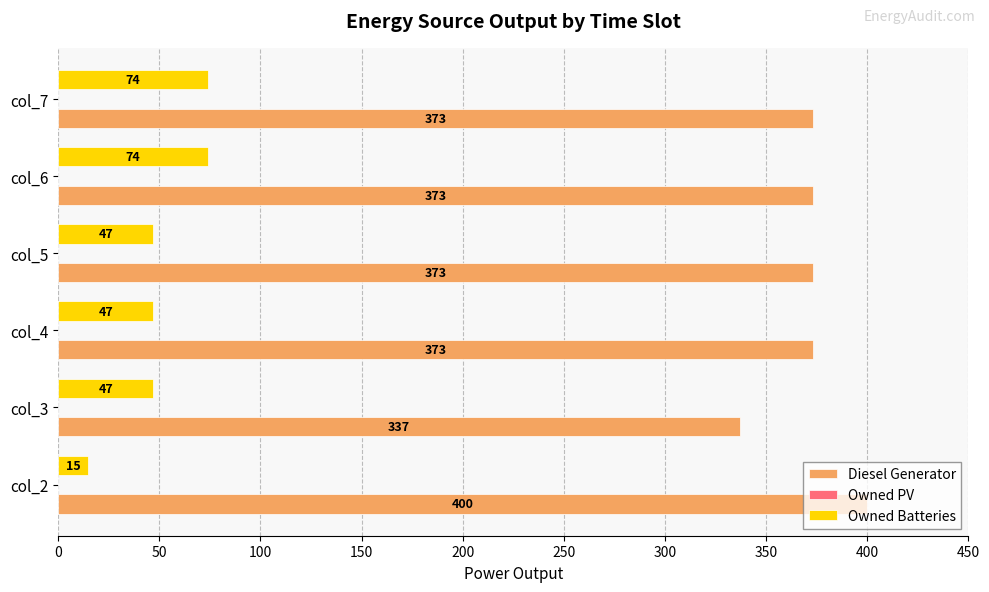

What value does the Diesel Generator series have at col_3, to the nearest 10?

340